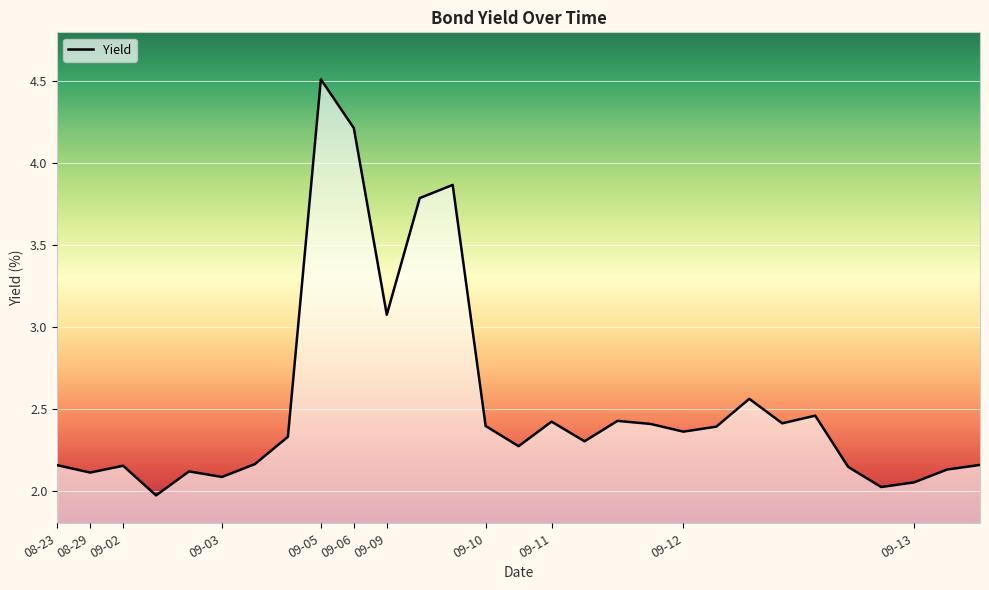

What is the maximum value shown in the chart?

4.5